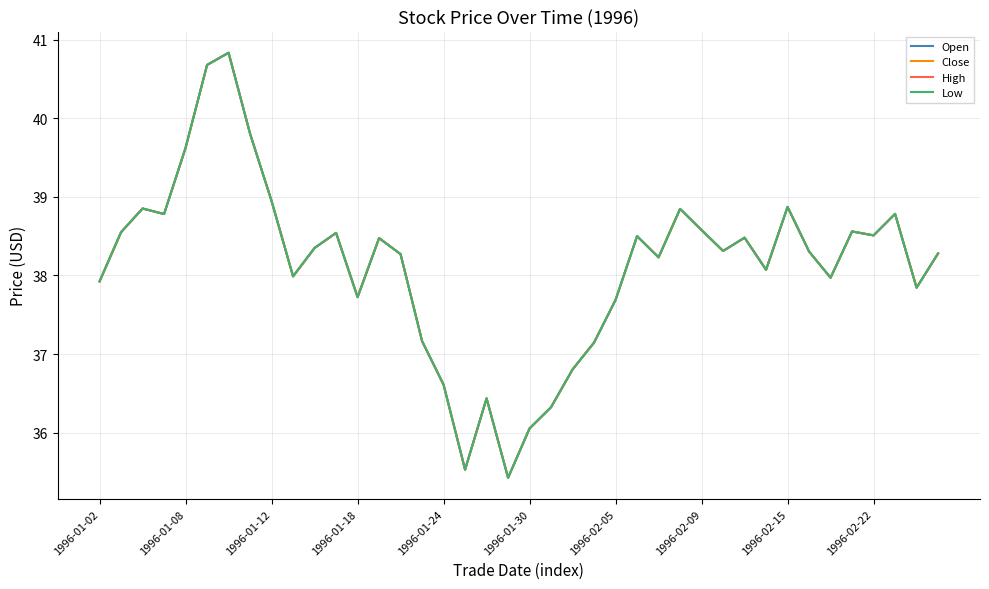

At how many categories does at least one series exceed 36?

38